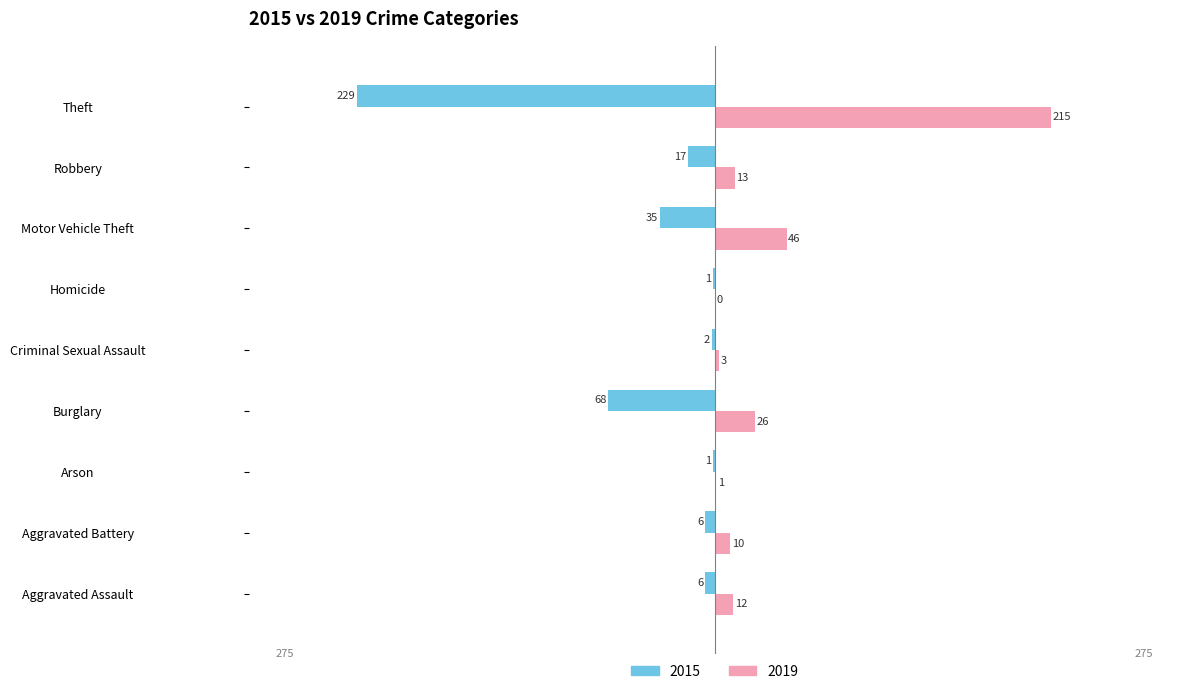

Count the number of data series in this chart.

2